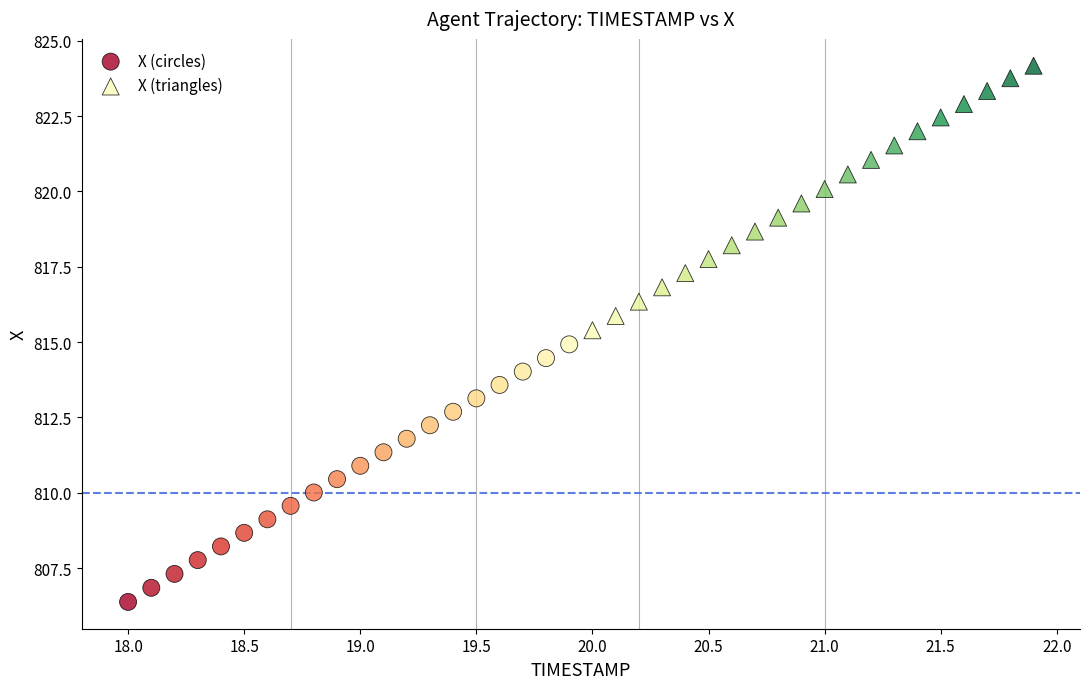

Which series contains the highest Y value?

X (triangles)